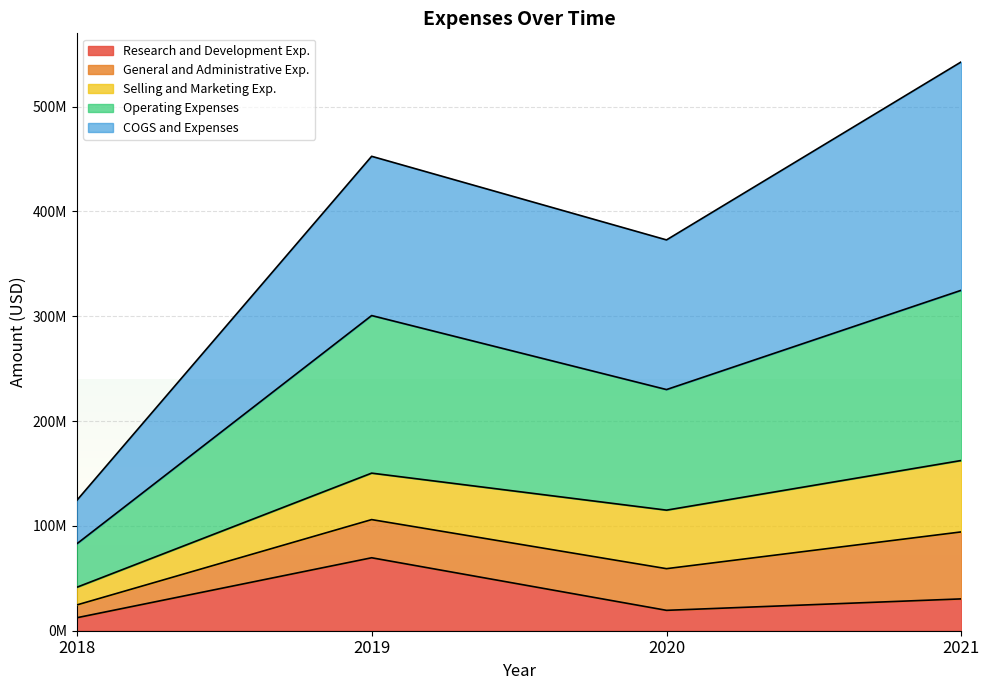

What is the value of the Operating Expenses point at the 1st from the left?

41439000